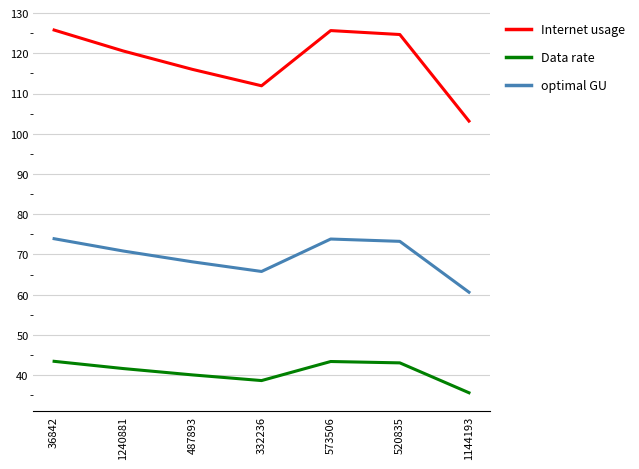

The value of optimal GU at 1144193 is 102.4. True or false?

False